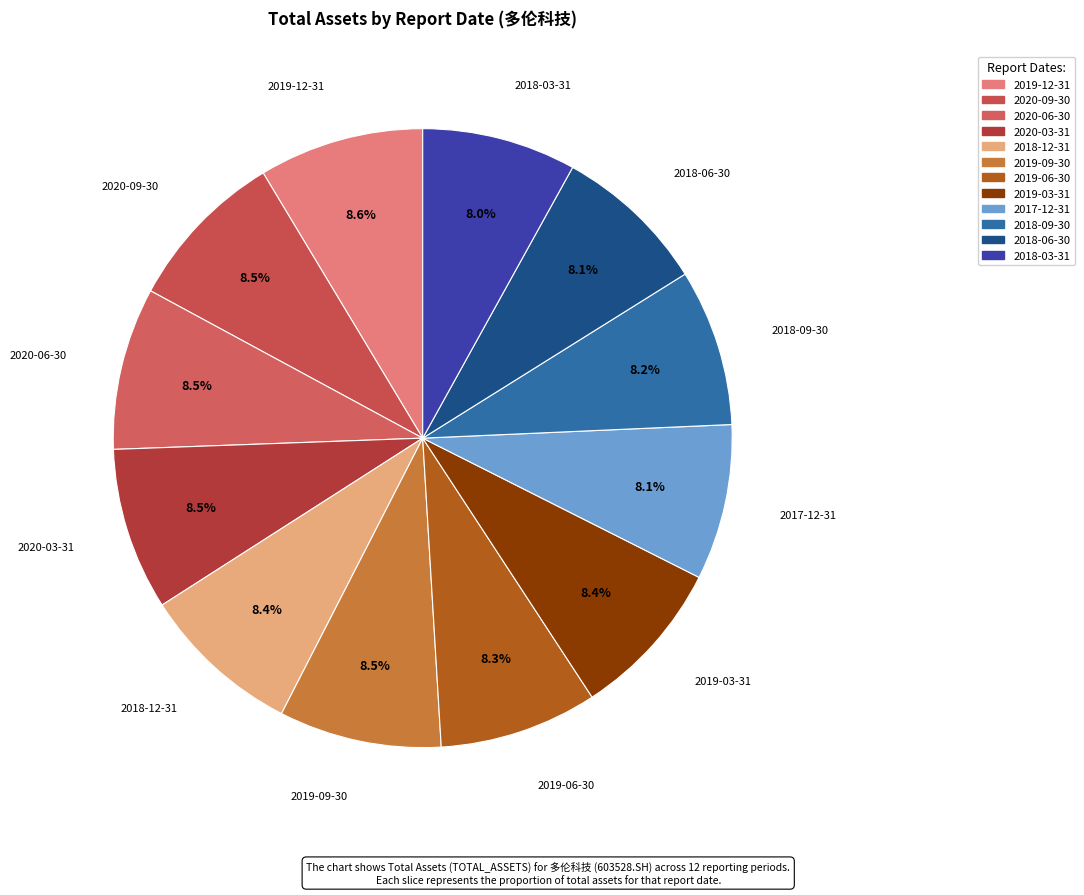

To the nearest percent, what percentage of the pie is 2018-06-30?

8%